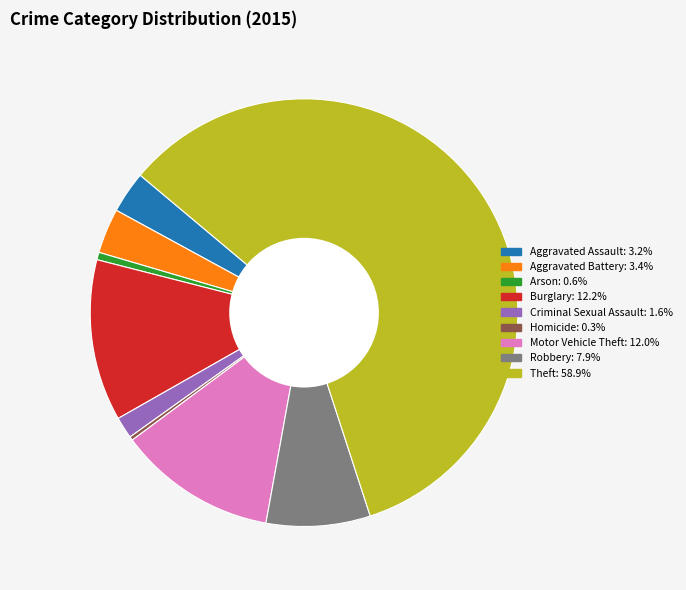

Does Aggravated Battery account for over 50% of the chart?

No